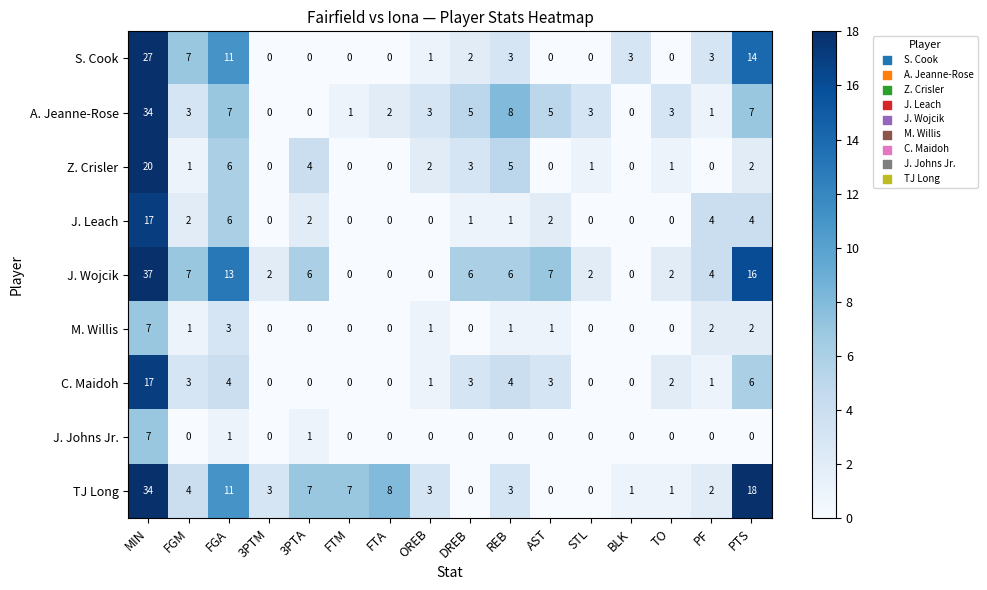

Where is C. Maidoh nearest to the value 8?

PTS